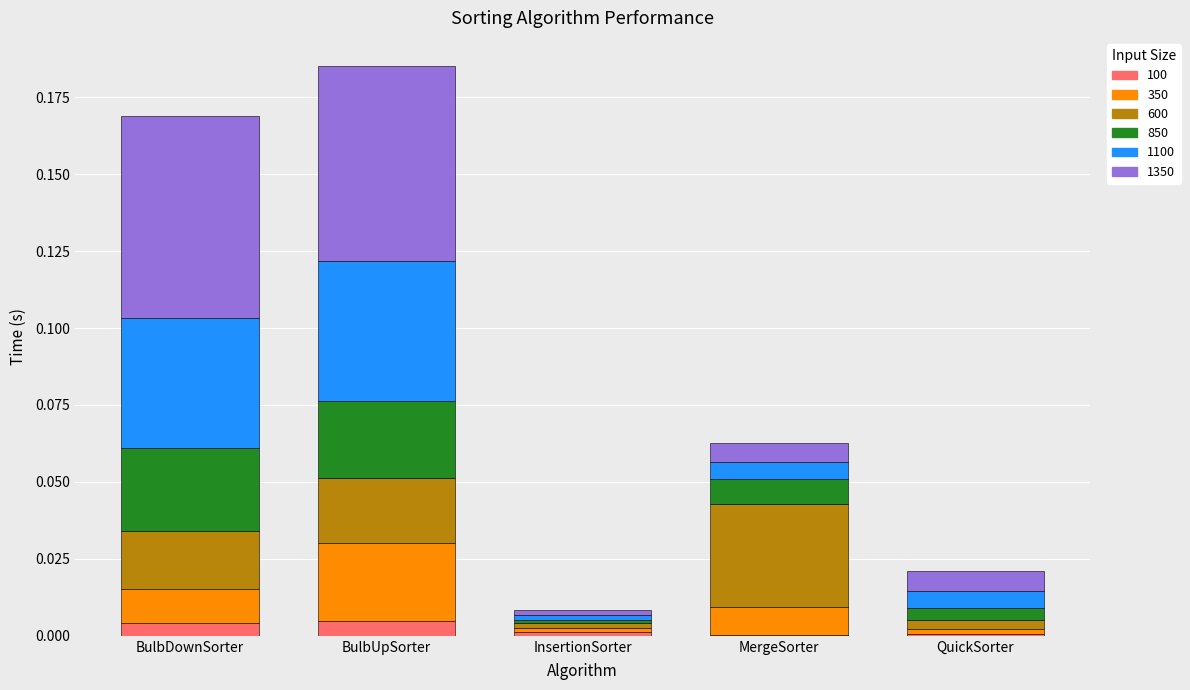

What are all the series names shown in the legend?

100, 350, 600, 850, 1100, 1350